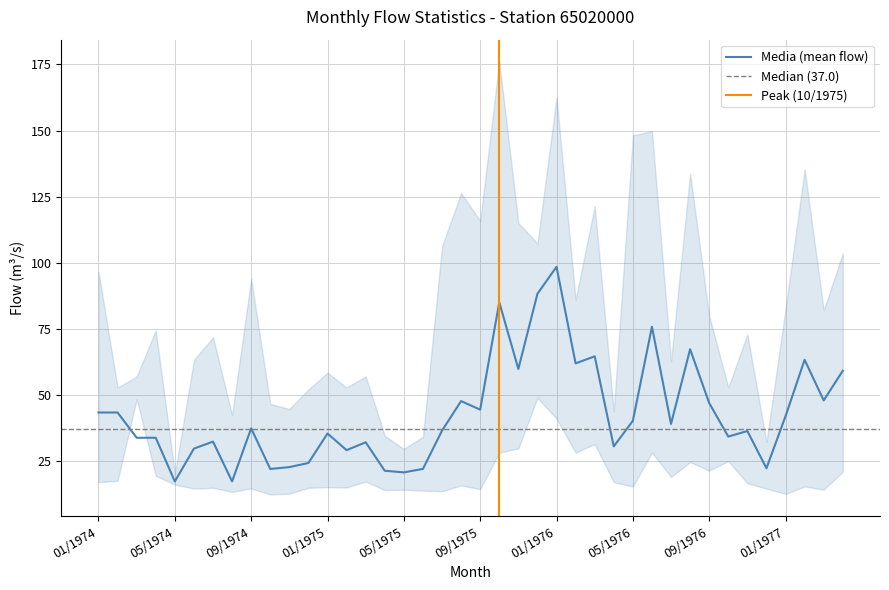

The Minima series shows 19.5 at 3. True or false?

True